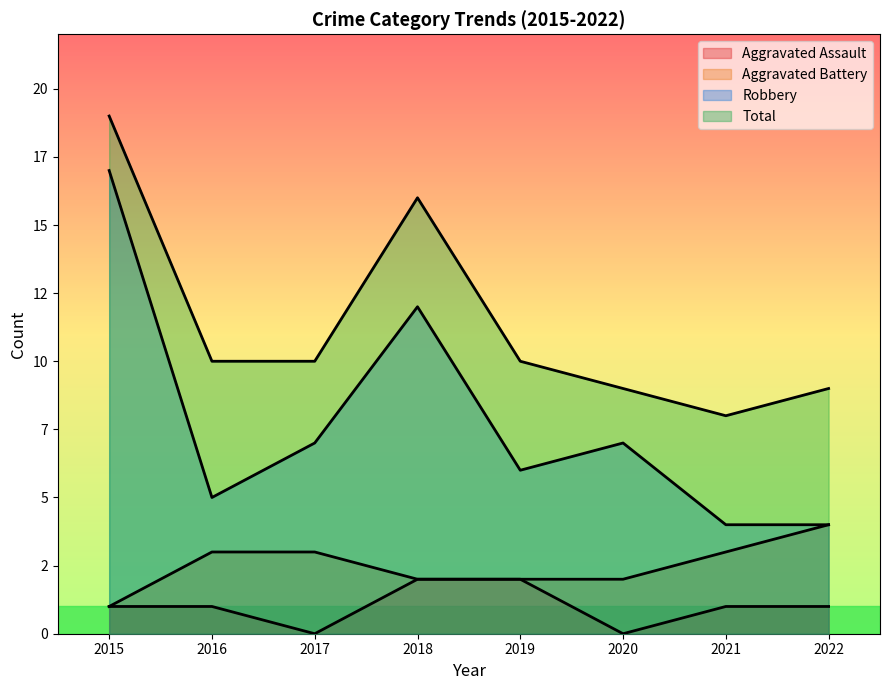

What is the difference between the maximum and minimum values in the Aggravated Battery series?

3